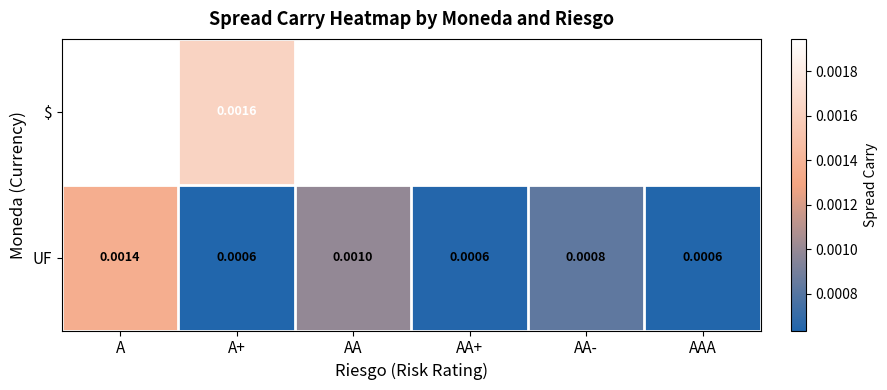

Is the value of UF at AA+ greater than the value of $ at A+?

No